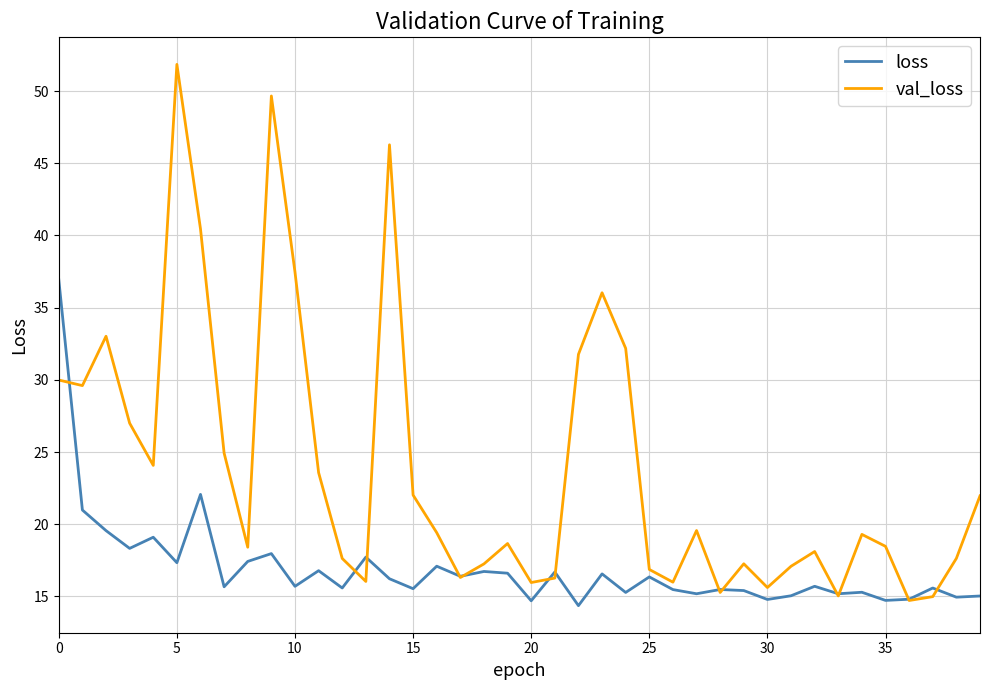

Which series has the largest range (max minus min)?

val_loss